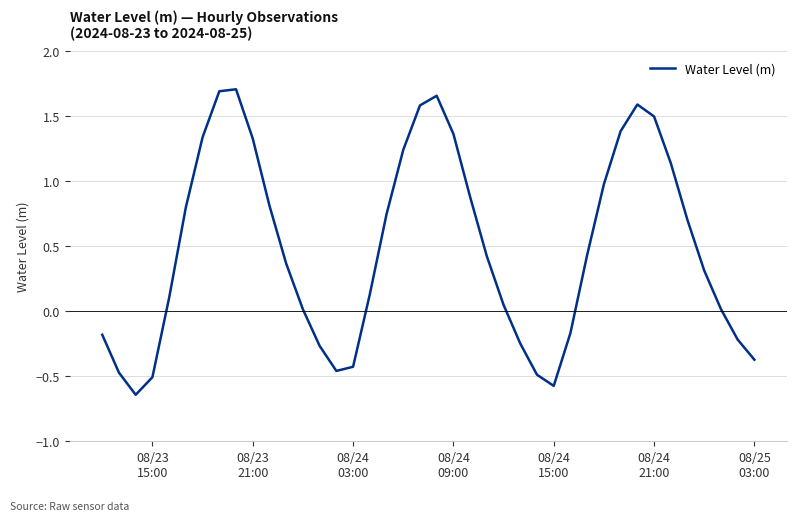

Does the chart display data point markers on the line(s)?

No